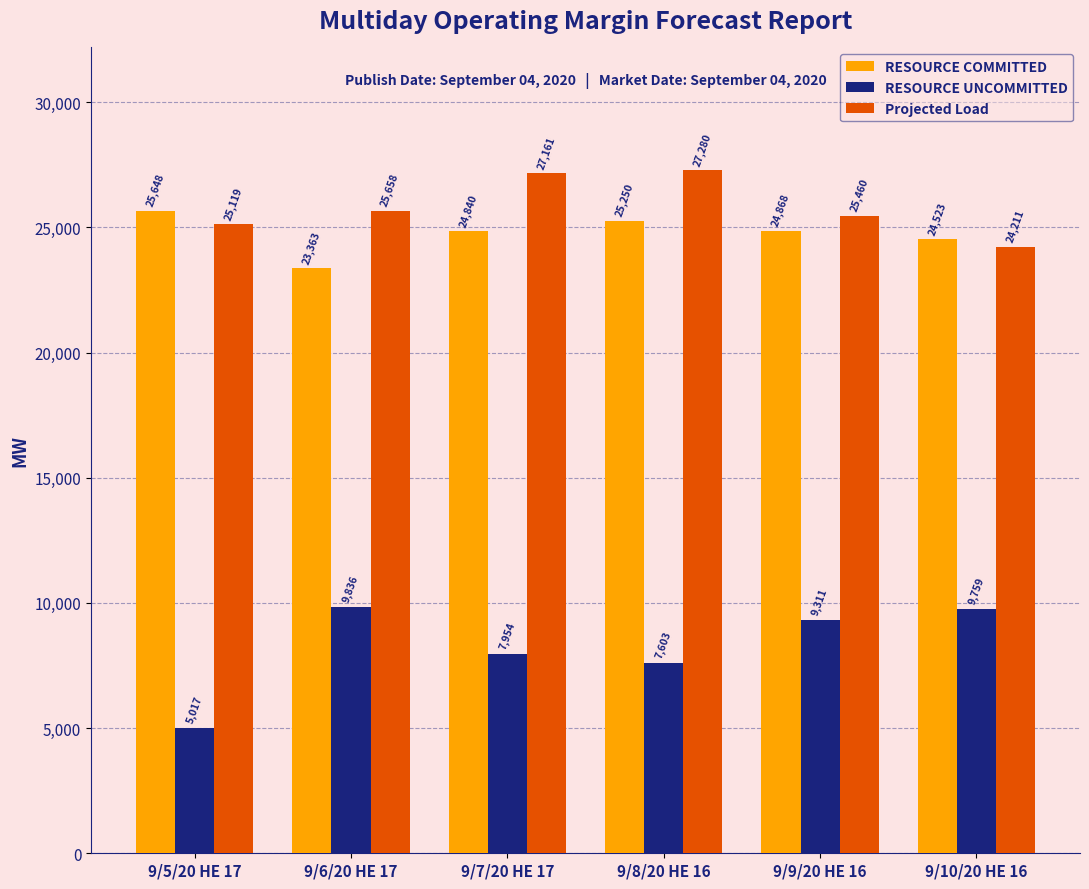

Which label corresponds to the smallest value in the chart?

9/5/20 HE 17